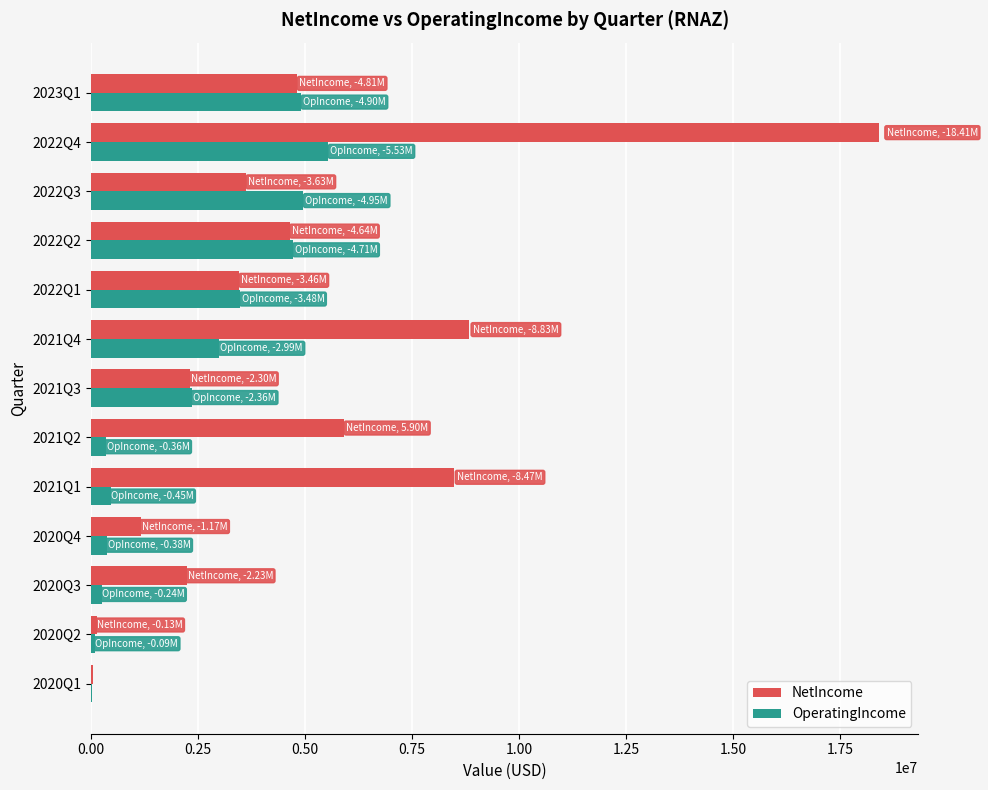

Between 2020Q4 and 2021Q2, which series saw the biggest shift?

NetIncome